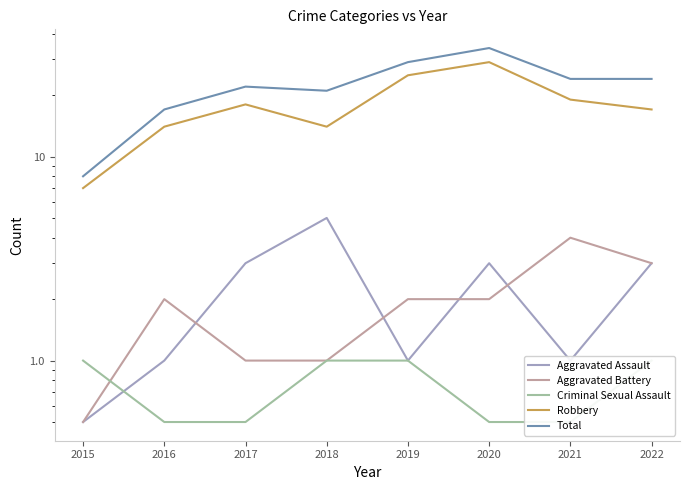

List the series in order of their peak value, highest first.

Total, Robbery, Aggravated Assault, Aggravated Battery, Criminal Sexual Assault